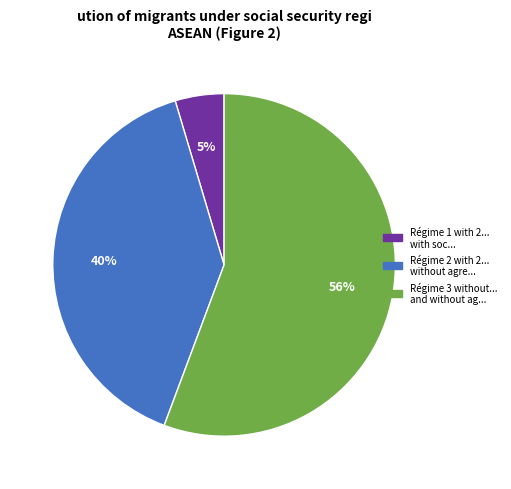

Does any single category account for the majority?

Yes